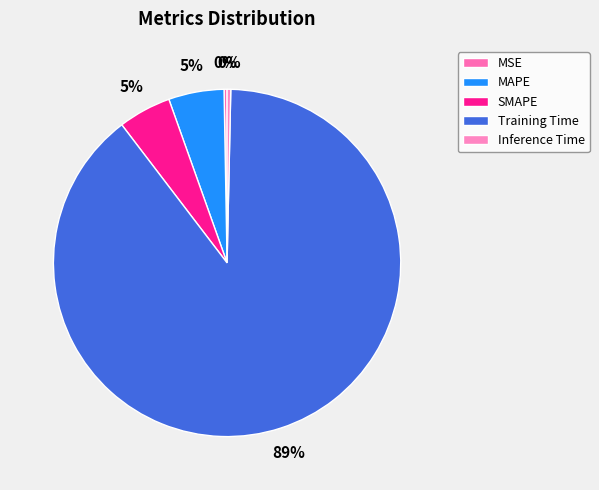

The MSE slice represents 0% of the pie. True or false?

True